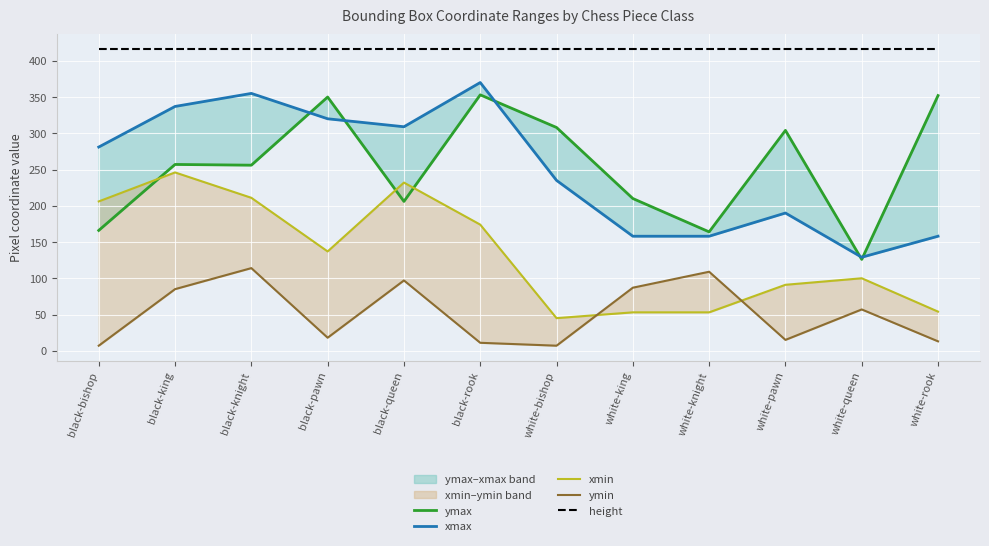

What is the difference between the xmin values at white-queen and white-rook?

46